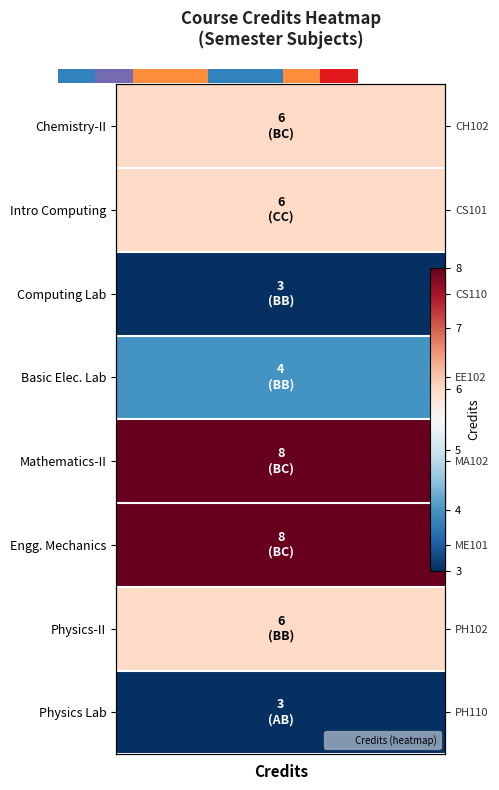

Where does the data first go above 4?

5